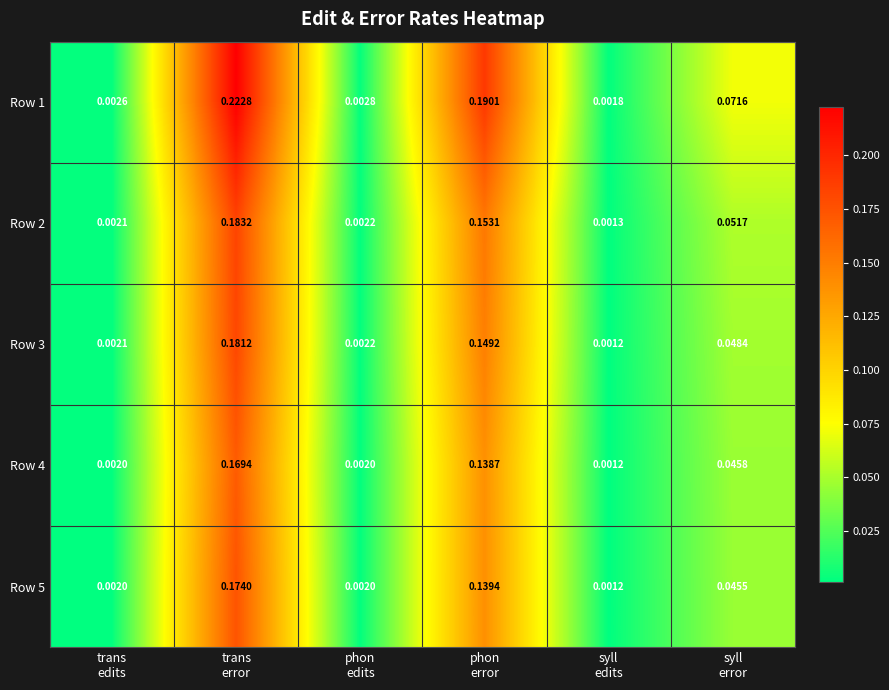

Which series has the largest range (max minus min)?

Row 1